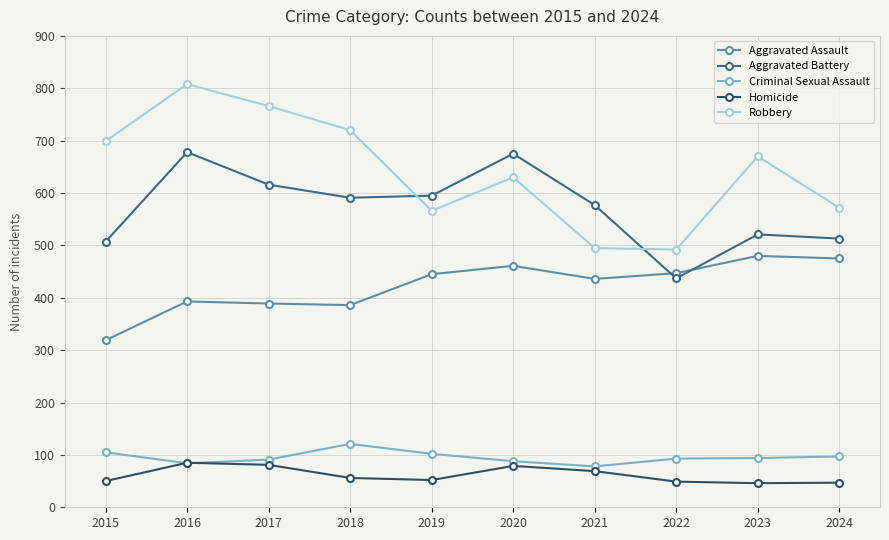

True or false: Aggravated Assault and Homicide intersect in this chart.

False